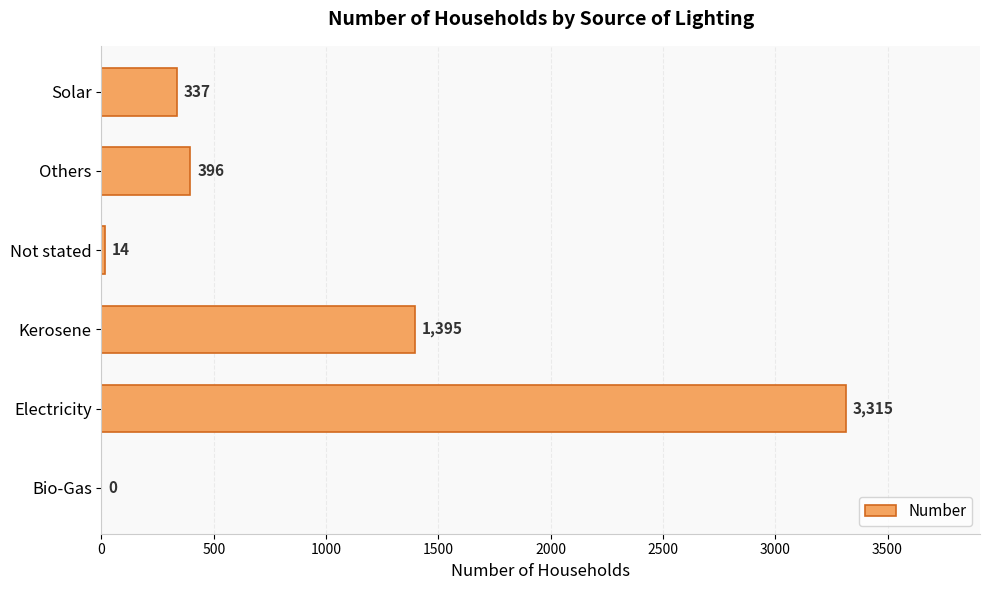

What is the sum of all values?

5457